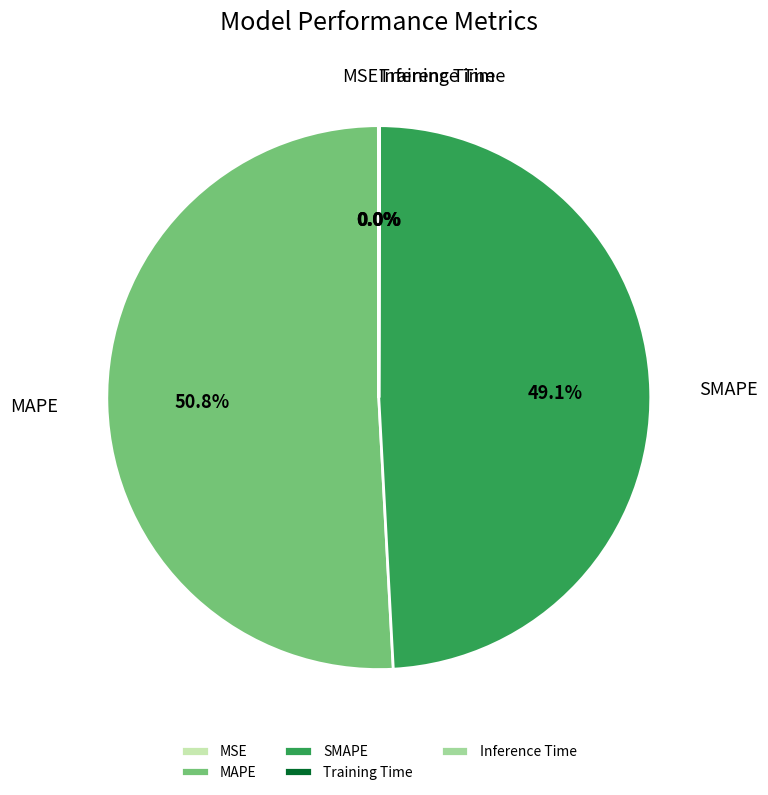

Which category has the biggest portion of the pie?

MAPE